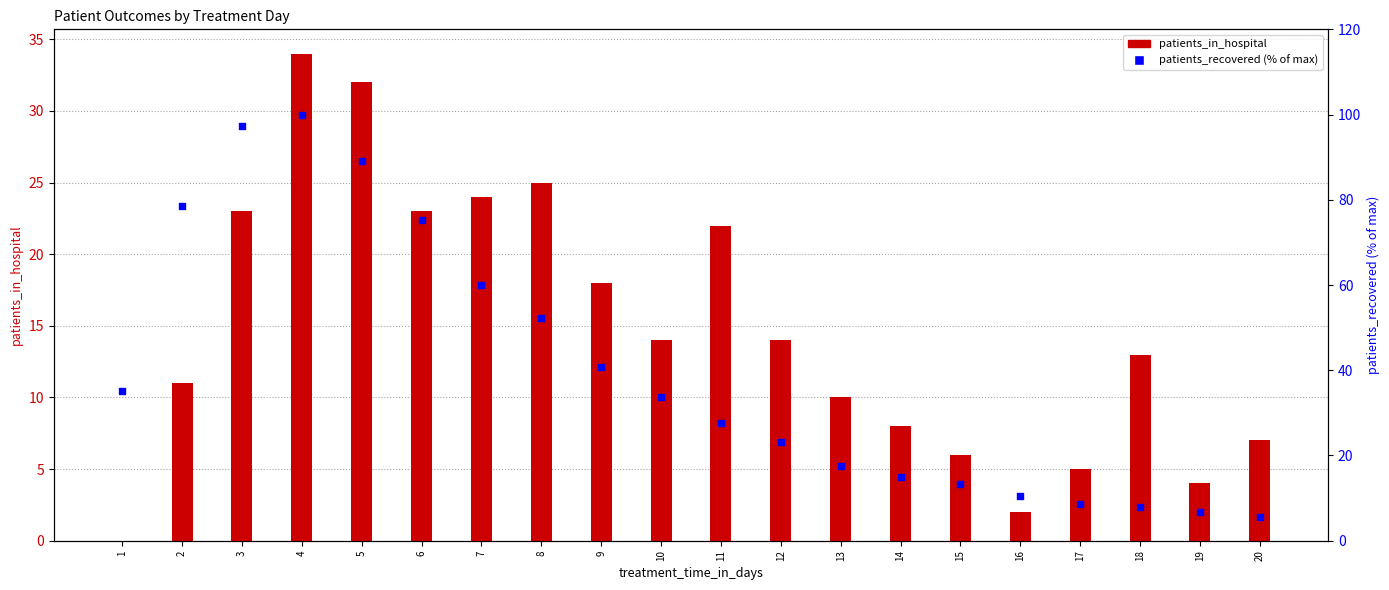

What is the total value across all series at 12?

37.1